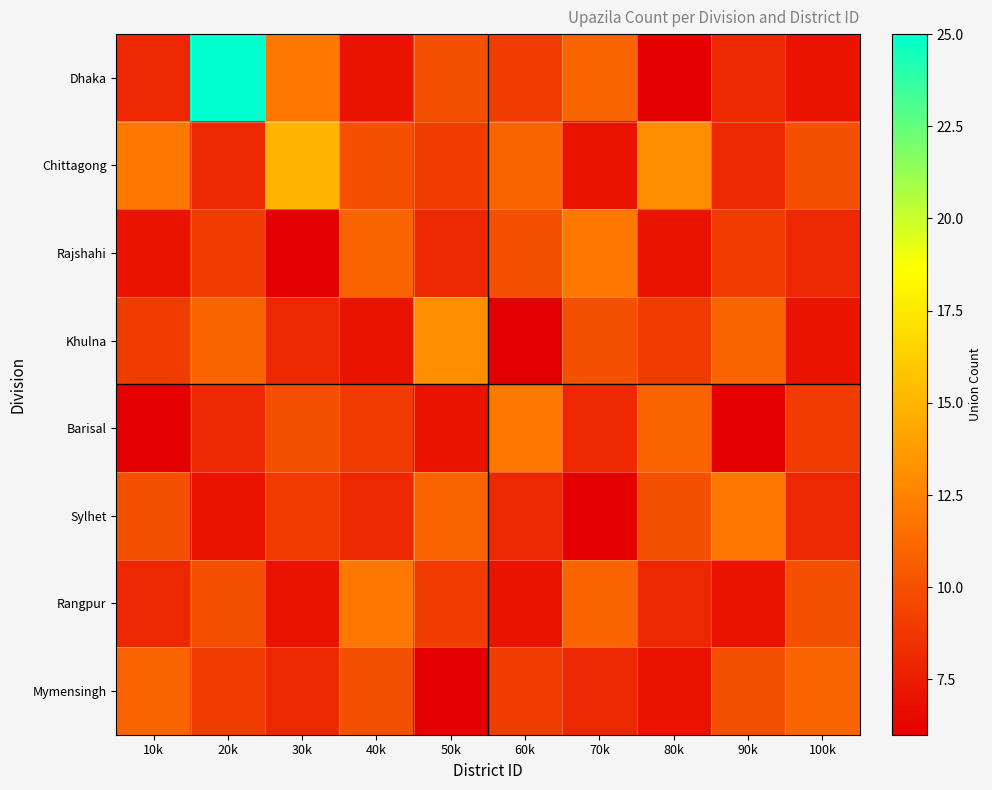

Rank the series by their maximum value, from highest to lowest.

Dhaka, Chittagong, Khulna, Rajshahi, Barisal, Sylhet, Rangpur, Mymensingh